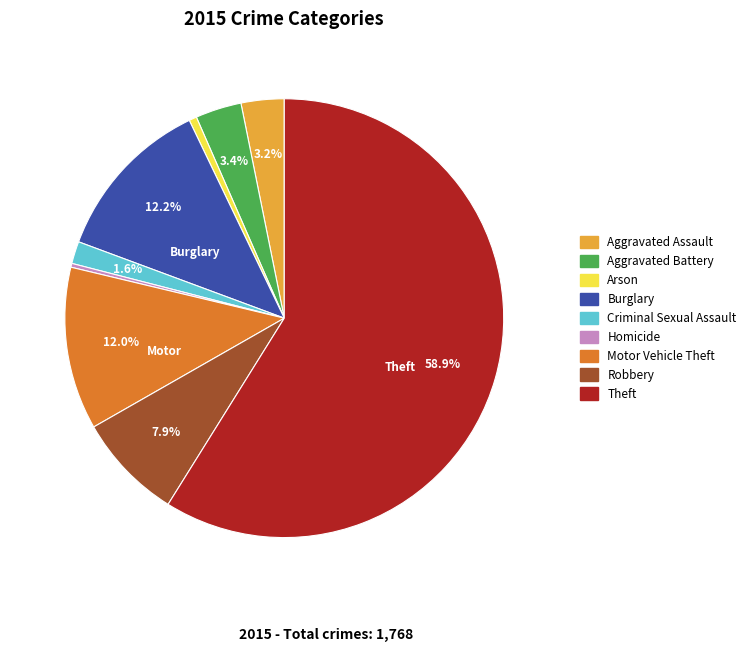

Which slice is the largest?

Theft